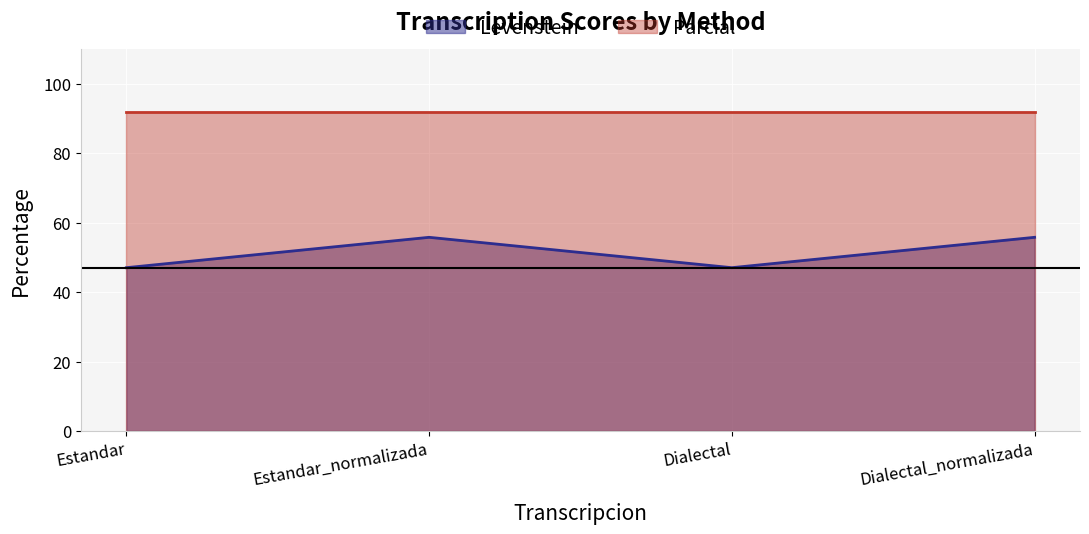

True or false: the data has more than 2 interior local peaks.

False